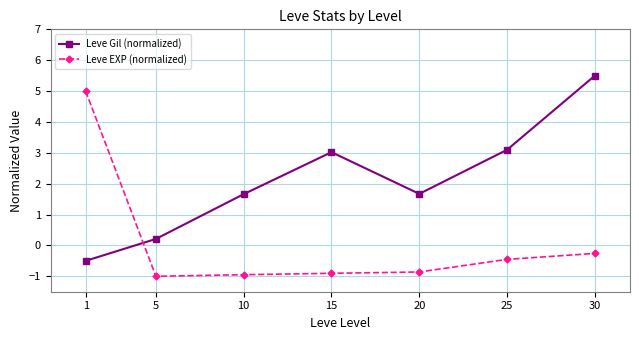

How many lines are shown in the chart?

2